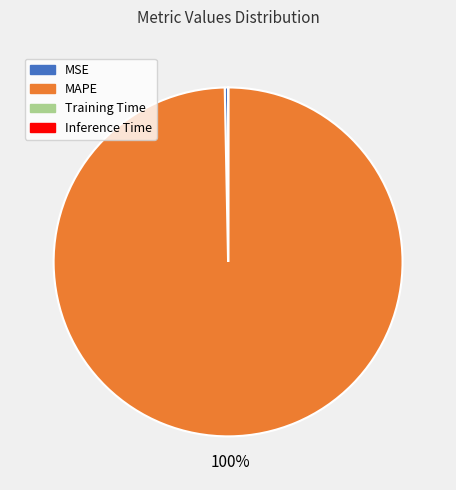

The MAPE slice represents 100% of the pie. True or false?

True